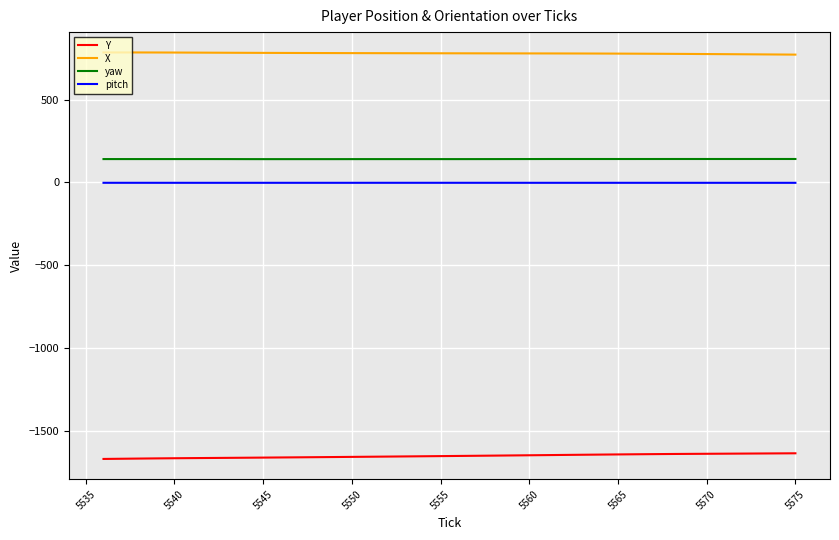

Which series has the largest total across all categories?

X